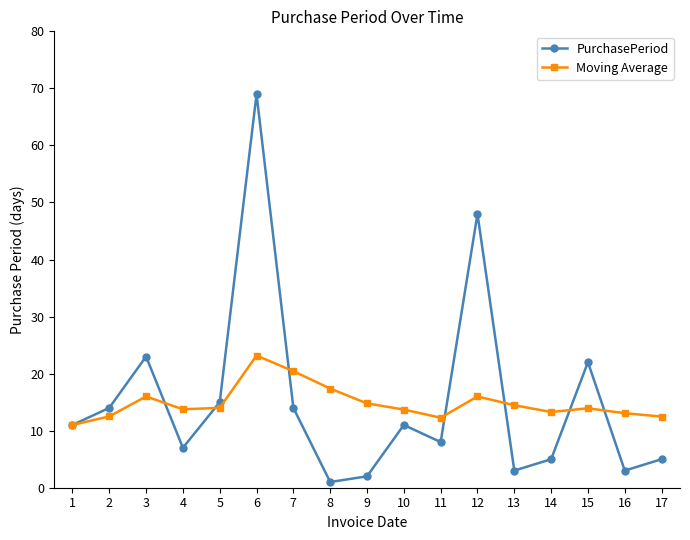

Which series ends up on top after the final intersection of Moving Average and PurchasePeriod?

Moving Average